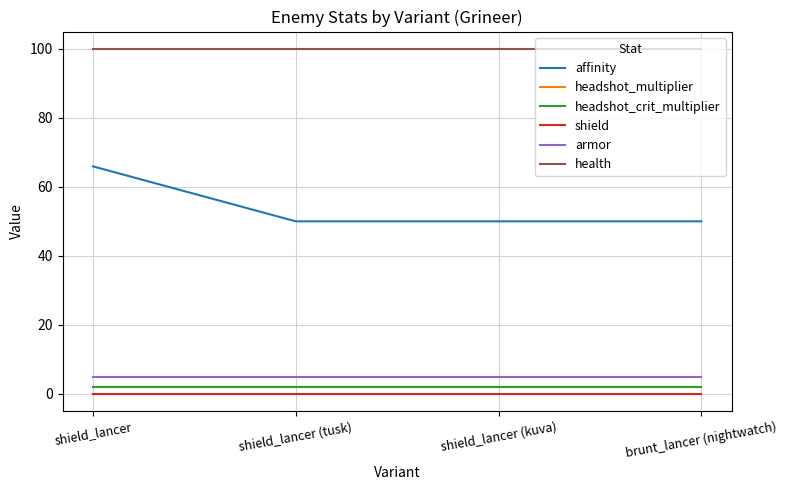

What is the difference between the highest and lowest values at shield_lancer (tusk)?

100.0